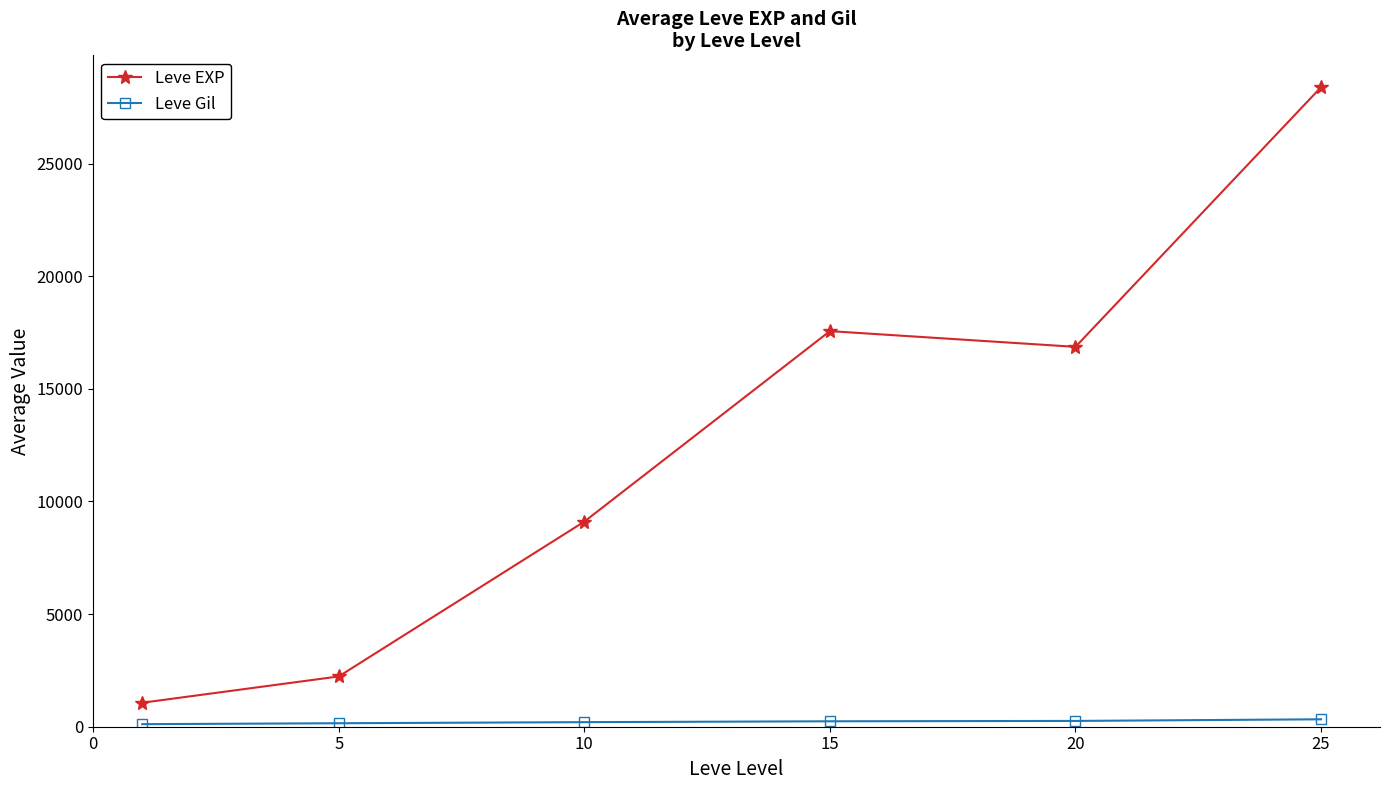

In Leve EXP, how many points are lower than both neighbors (excluding endpoints)?

1